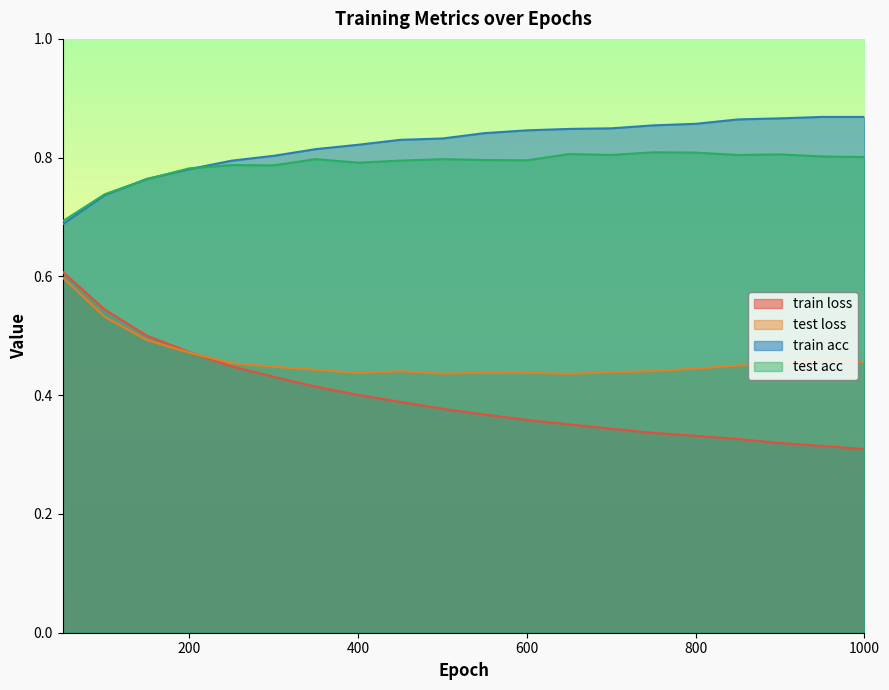

What is the spread (max minus min) of values at 950?

0.6